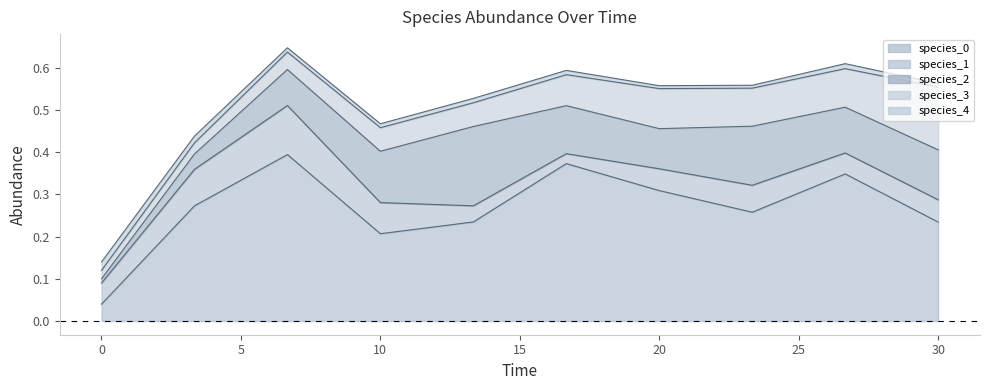

At which category does species_4 reach its first local valley?

10.0